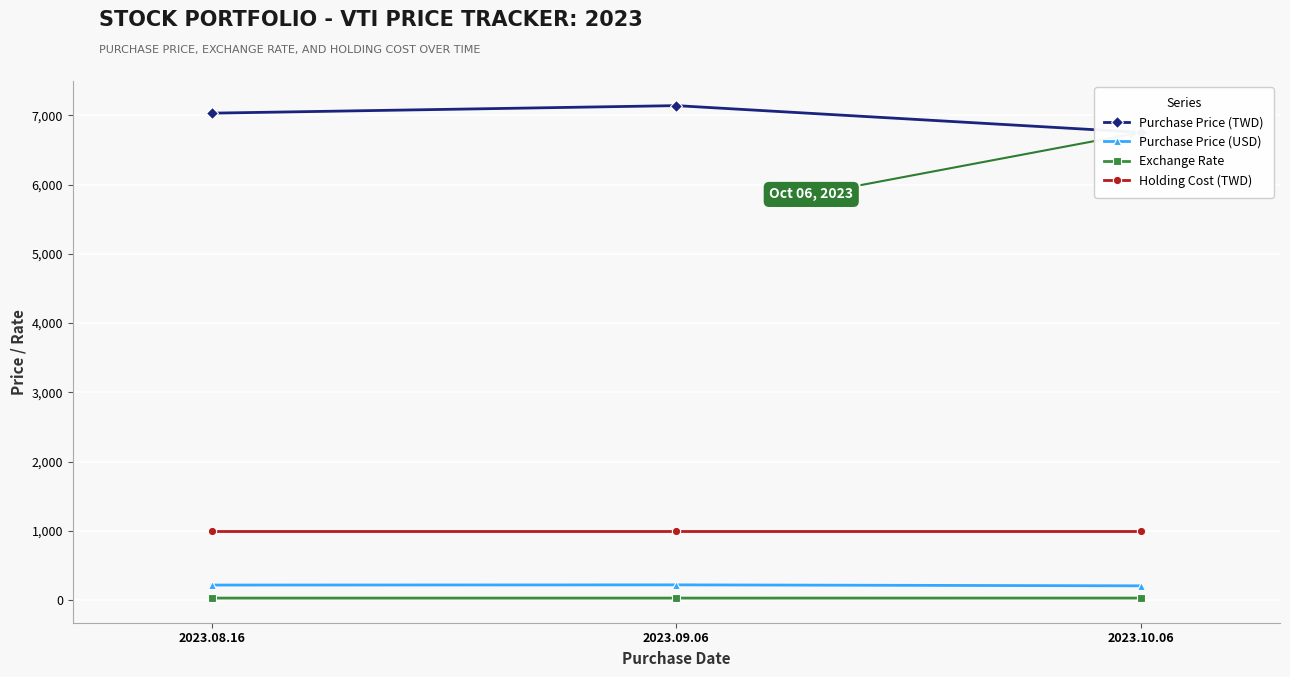

The Holding Cost (TWD) series shows 416.3 at 2023.09.06. True or false?

False